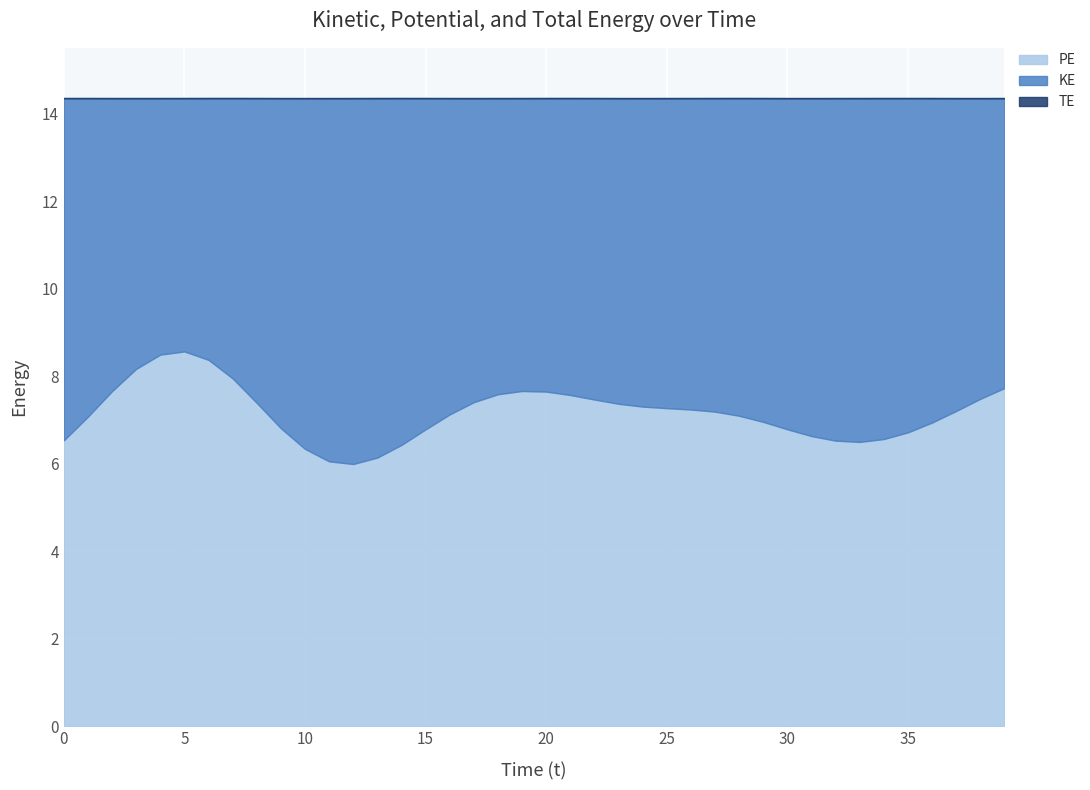

How many TE values are between 14 and 15?

40